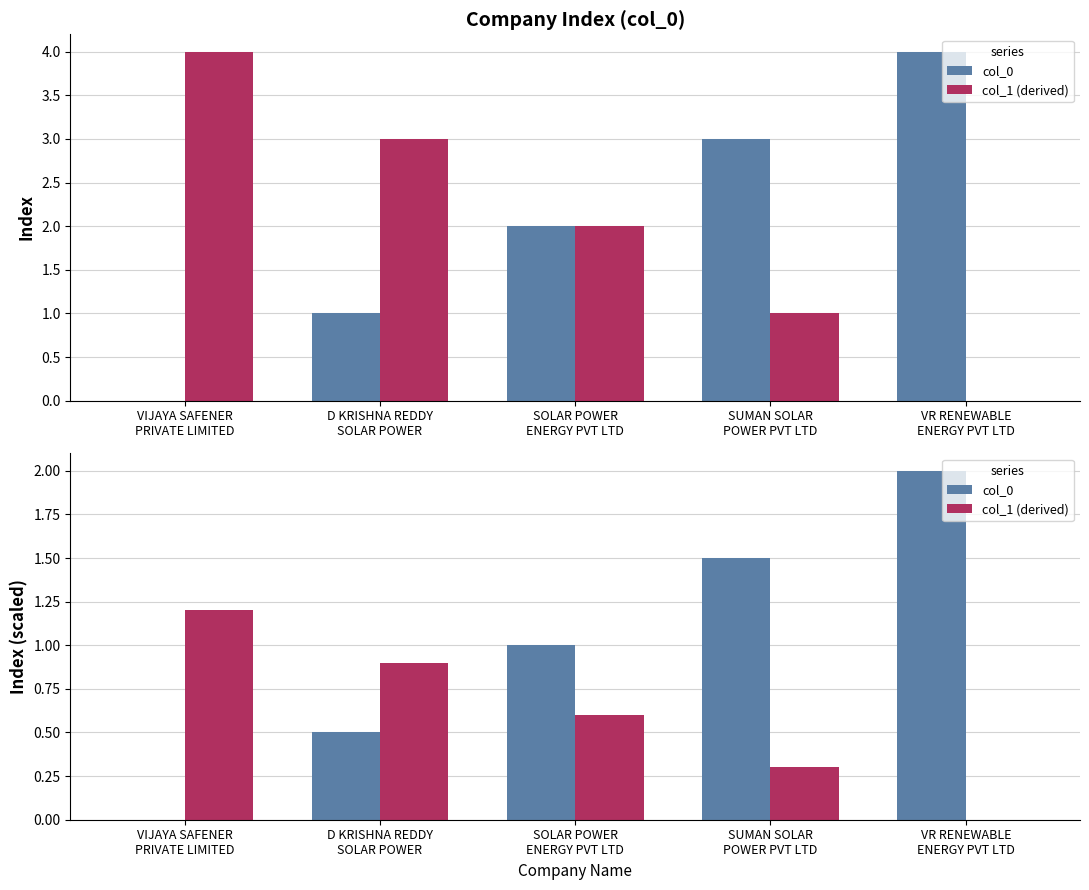

What is the difference between the second highest and second lowest values in the col_0 series?

1.0